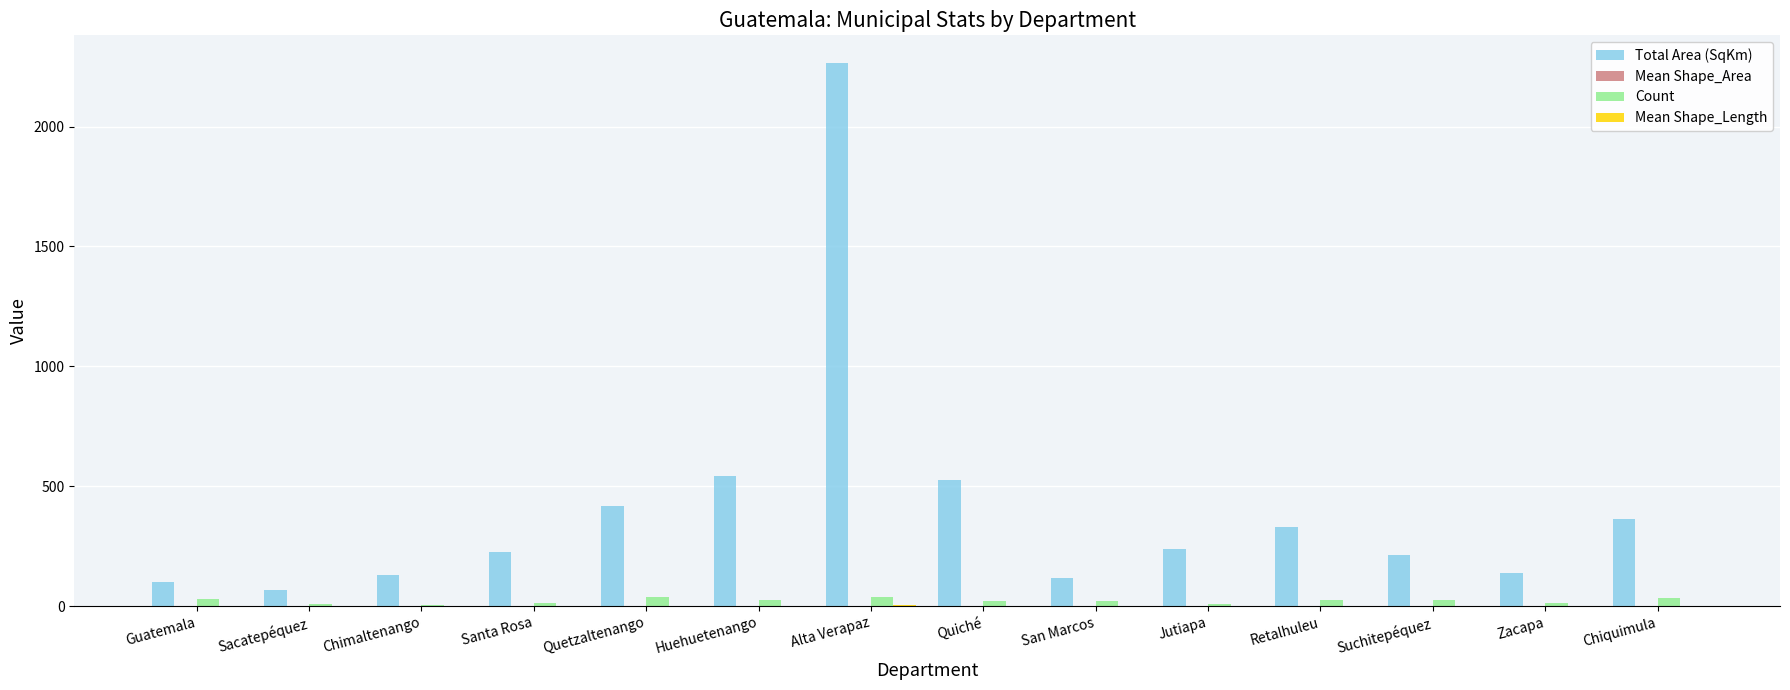

Which series changed the most between Santa Rosa and Quetzaltenango?

Total Area (SqKm)